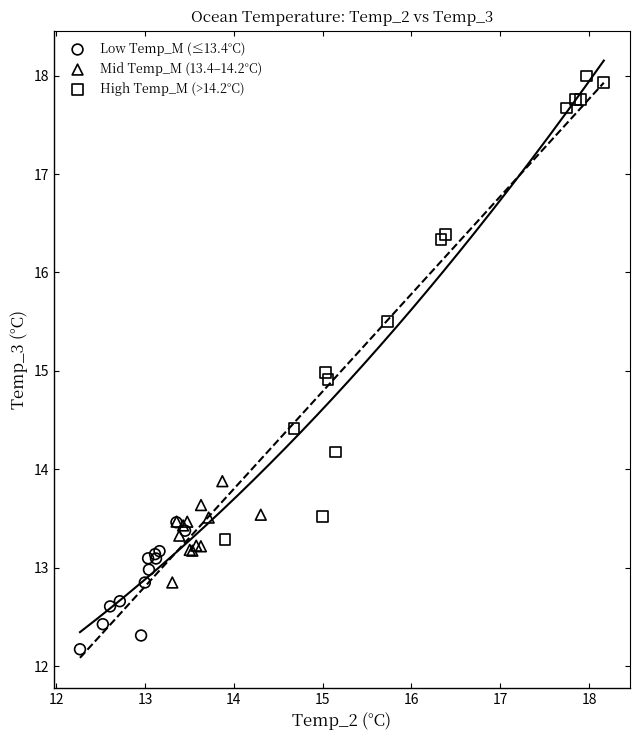

Which series reaches the maximum Y coordinate?

High Temp_M (>14.2°C)